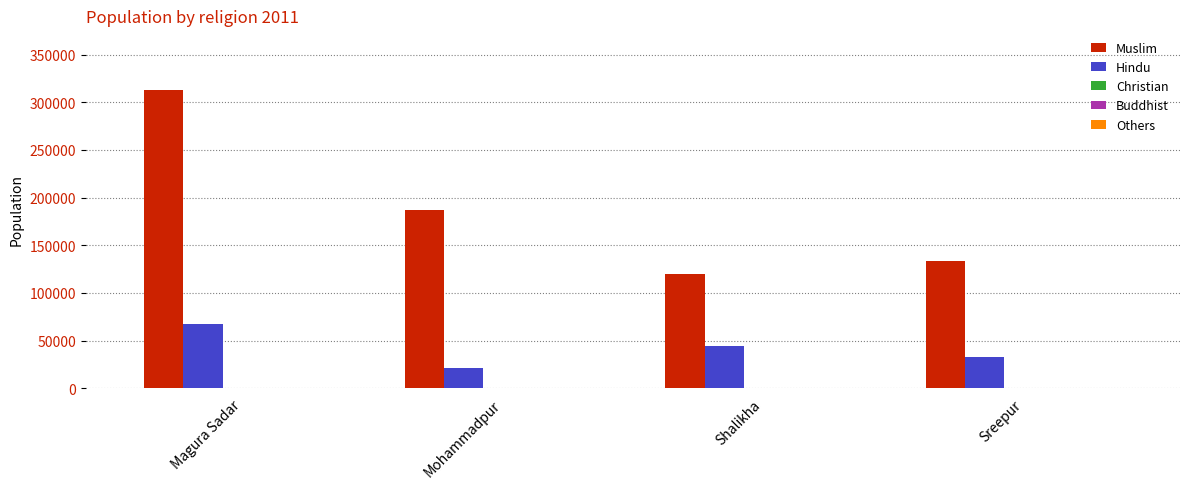

The value of Muslim at Mohammadpur is 276335. True or false?

False